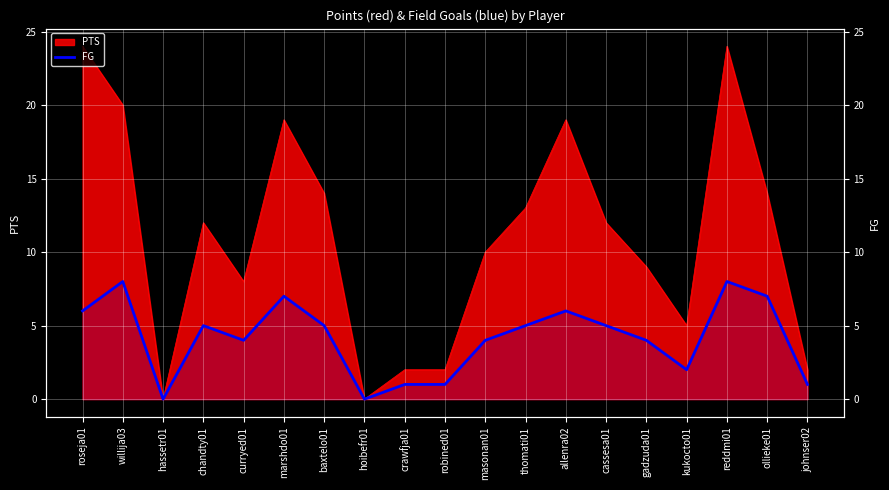

How many values are below 5?

9